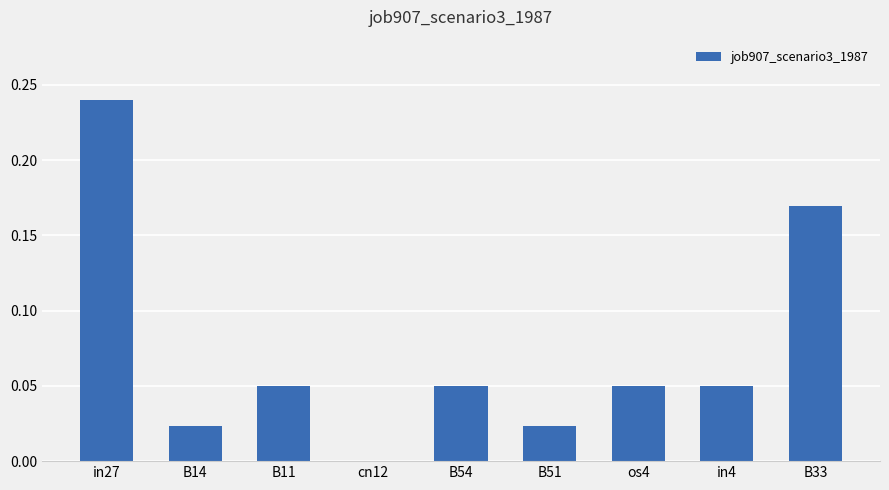

Is it true that the value at os4 is 0.1?

False